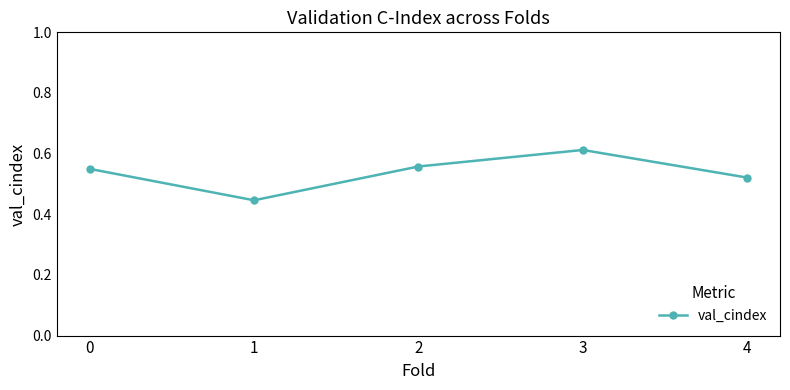

Is it true that the value at 2 is 0.9?

False